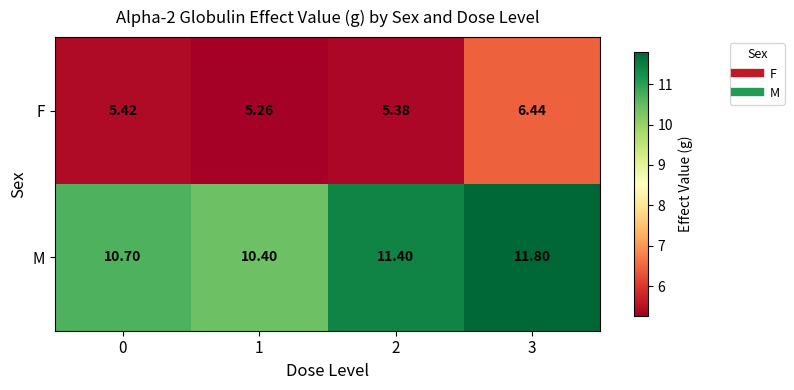

What is the maximum value shown in the chart?

11.8